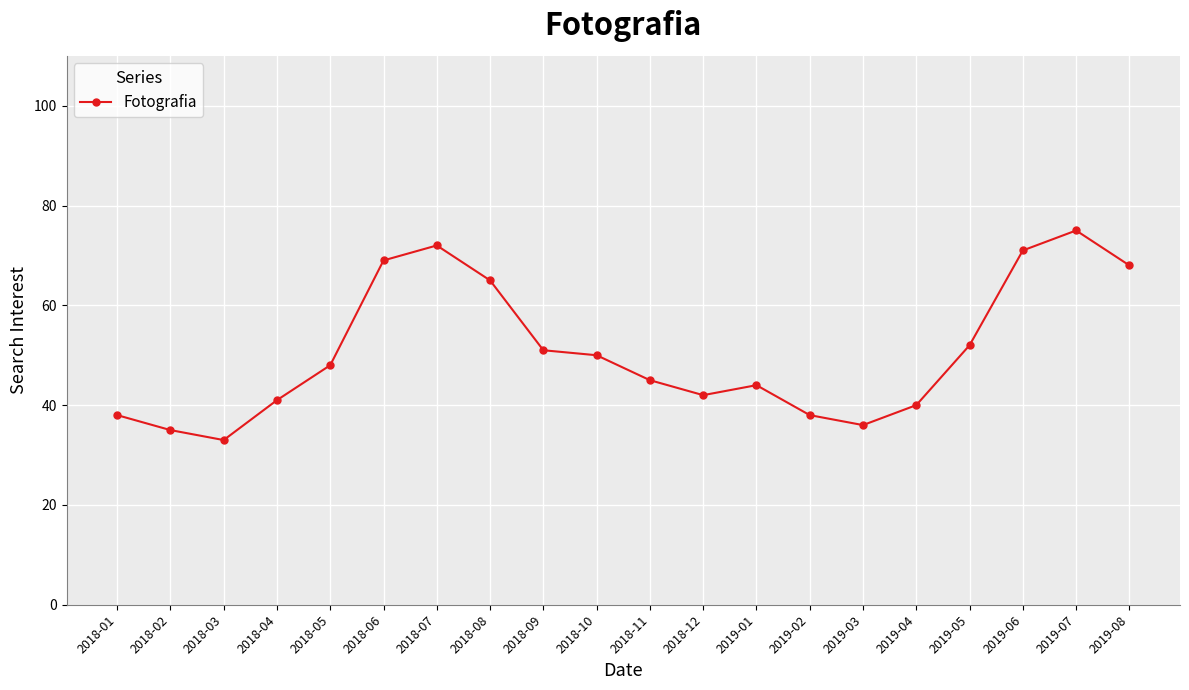

What is the ratio of the value at 2018-09 to the value at 2019-07?

0.7